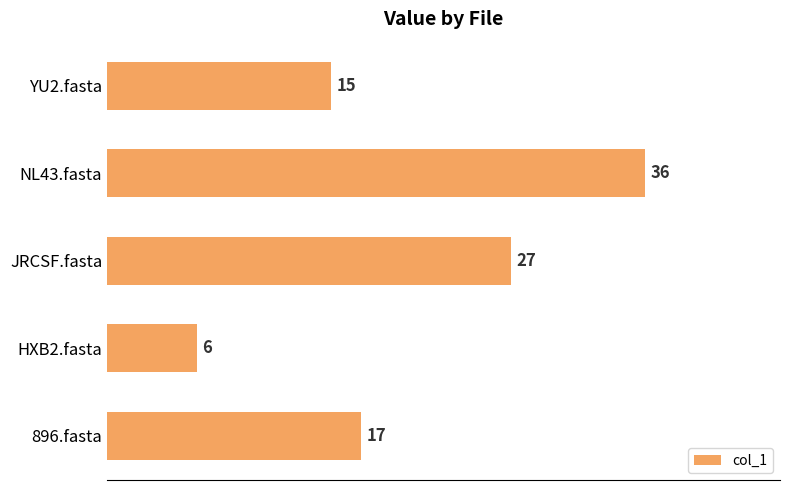

List the labels in order of value, largest first.

NL43.fasta, JRCSF.fasta, 896.fasta, YU2.fasta, HXB2.fasta